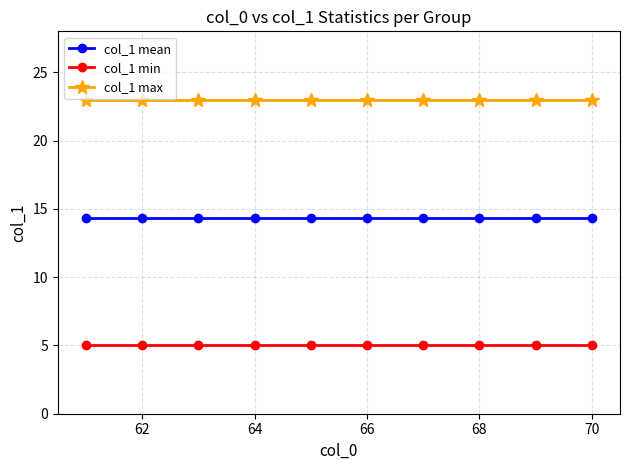

Rank the series by their maximum value, from lowest to highest.

col_1 min, col_1 mean, col_1 max